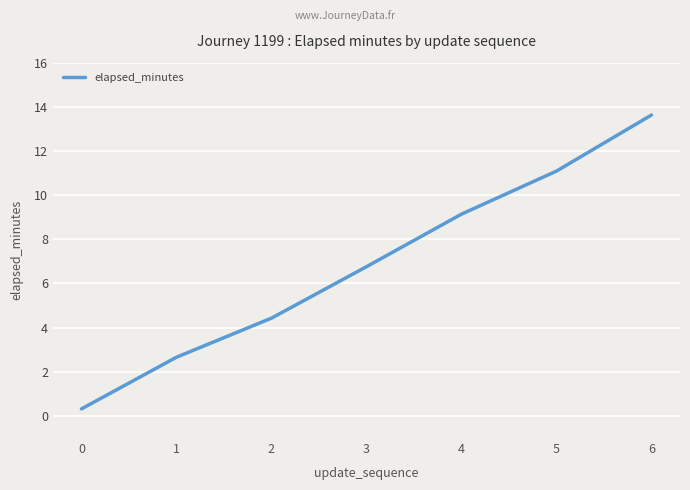

True or false: the data has more than 0 interior local peaks.

False